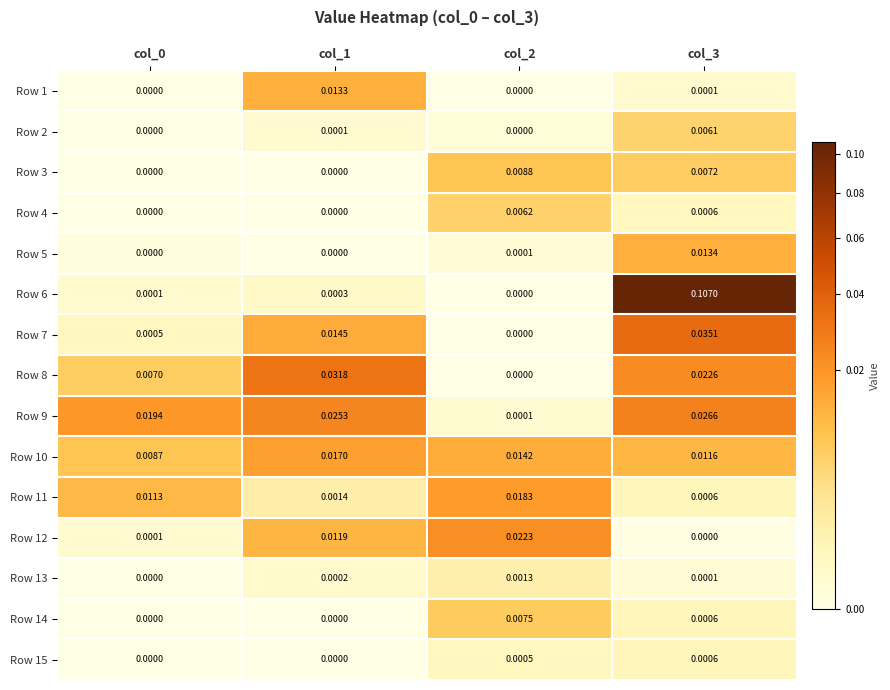

Which label corresponds to the largest value in the chart?

col_3